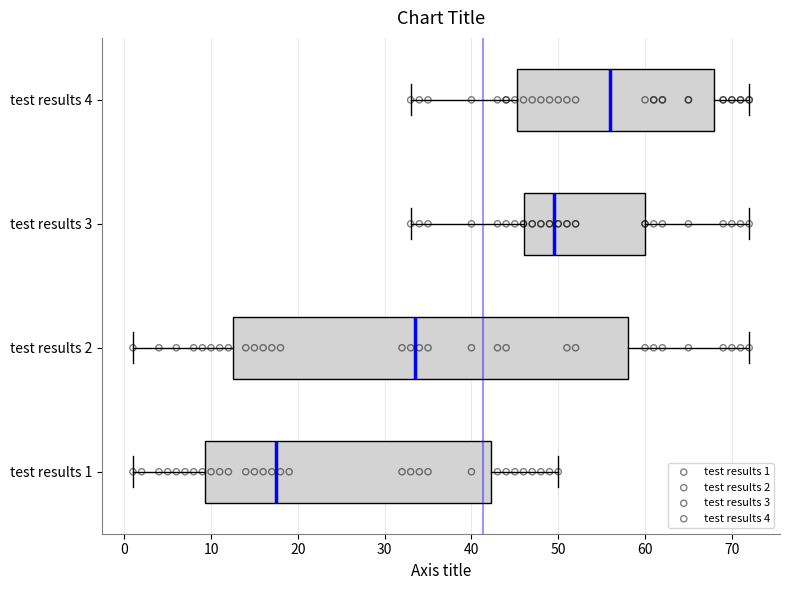

Which box's median line is the furthest to the left?

test results 1